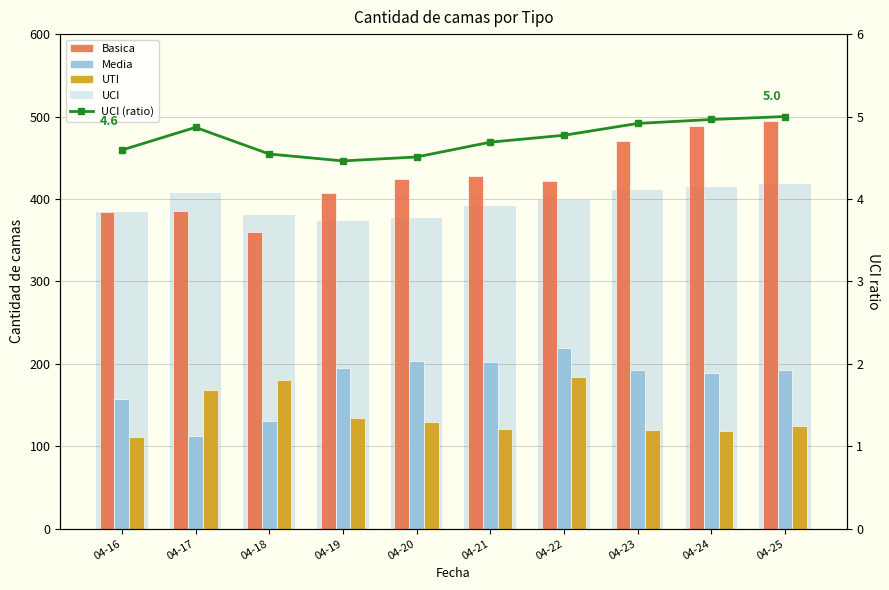

What is the total value across all series at 04-25?

1235.0